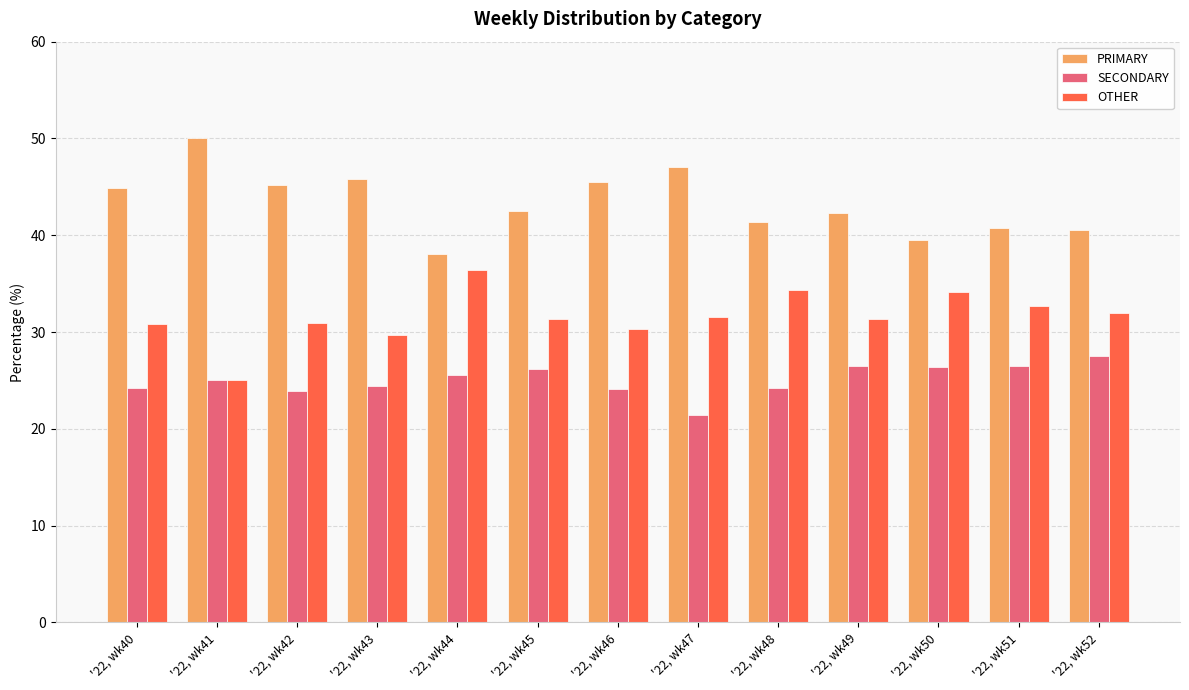

How many categories are shown in the chart?

13